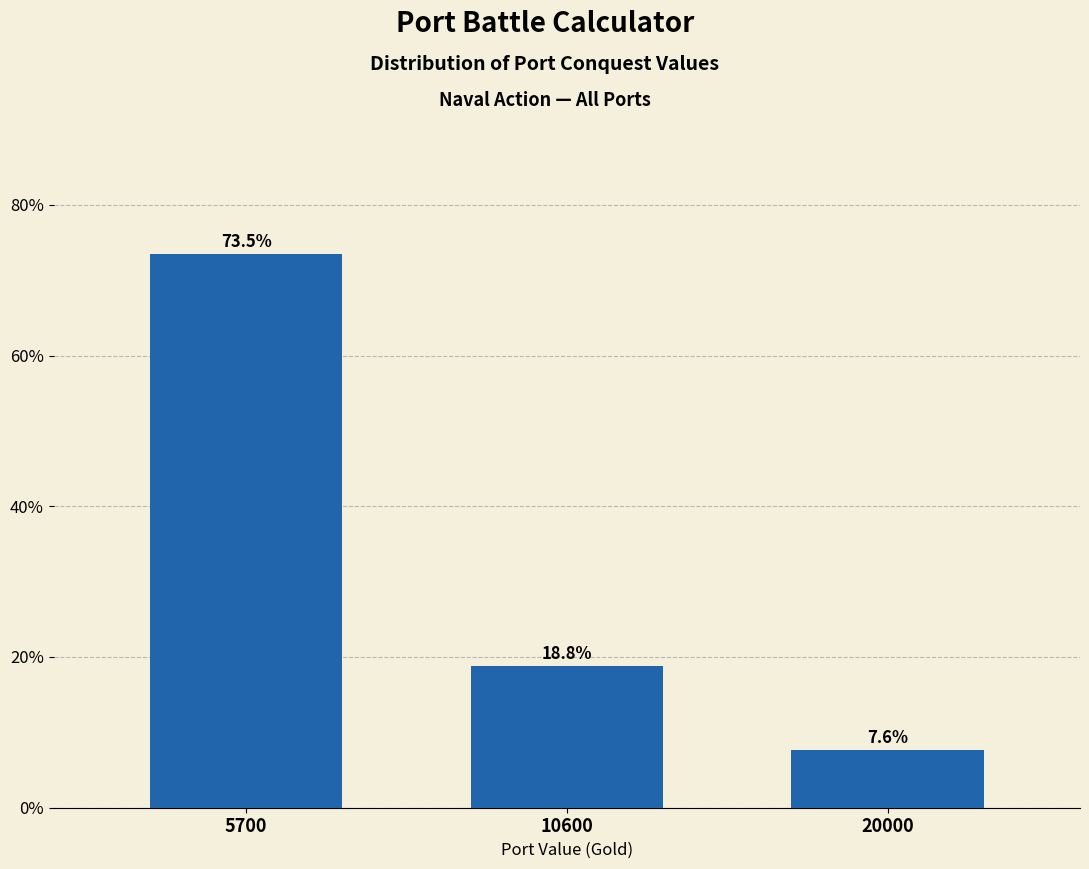

Reading left to right, transcribe all the data shown in this chart.

73.5	18.8	7.6